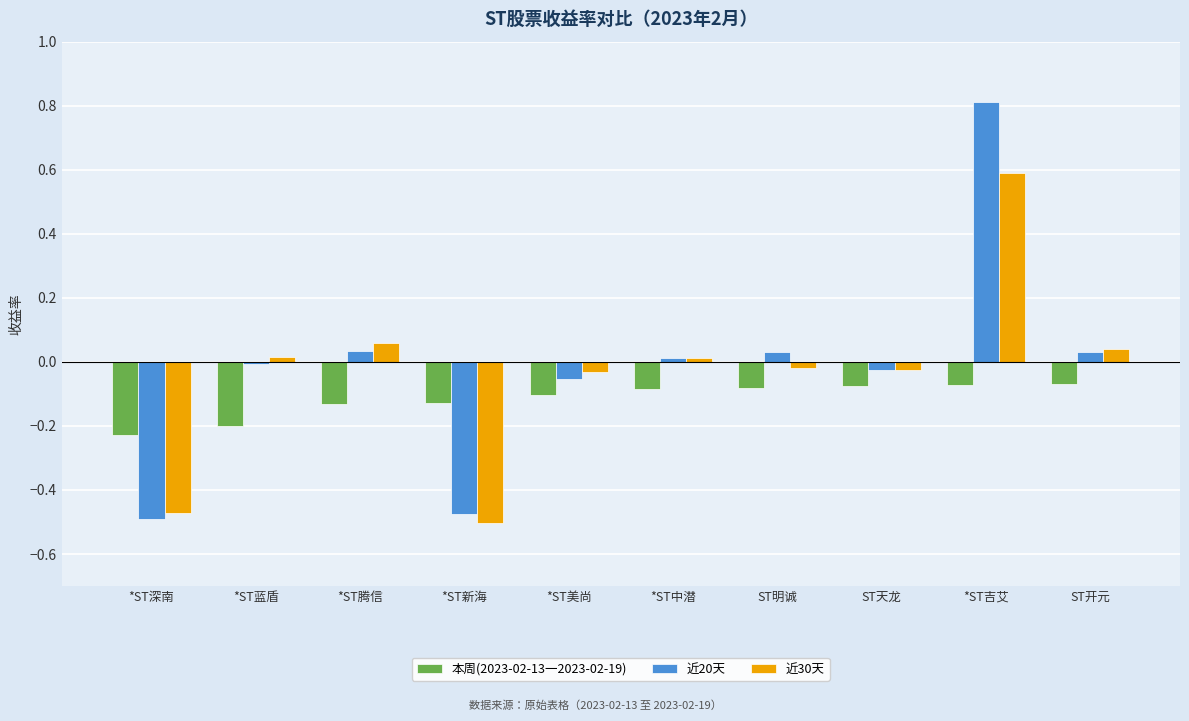

List the series in order of their overall mean, lowest first.

本周(2023-02-13一2023-02-19), 近30天, 近20天